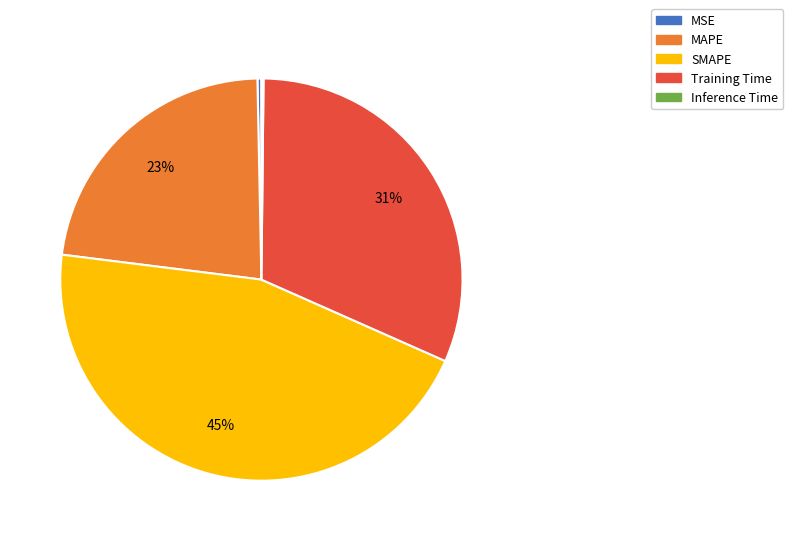

Between MAPE and Training Time, which is larger?

Training Time